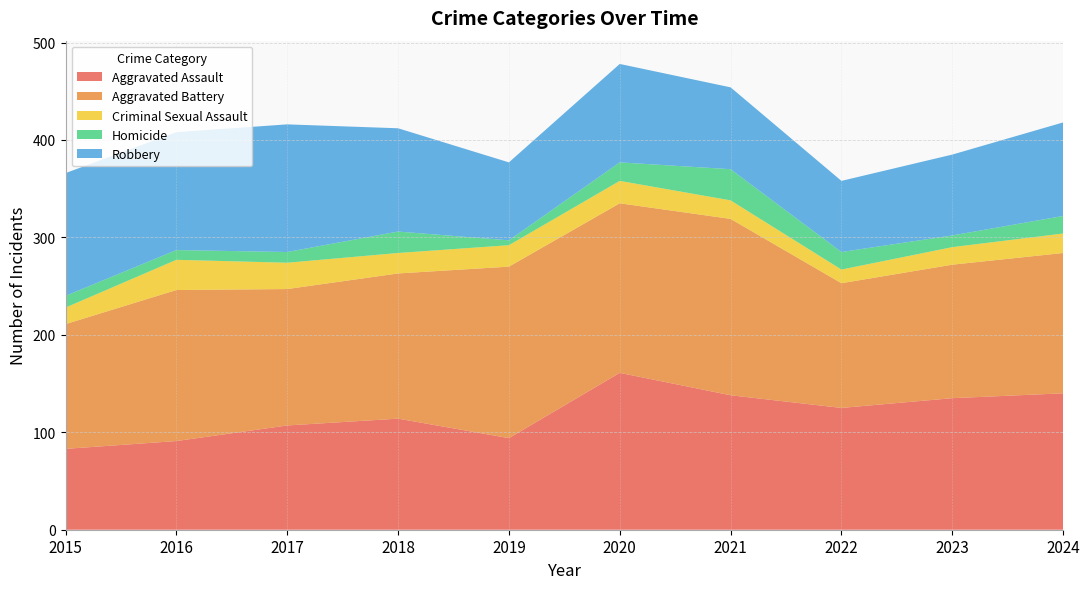

Reading left to right, transcribe all the data shown in this chart.

Aggravated Assault: 83	91	107	114	94	161	138	125	135	140
Aggravated Battery: 128	155	140	149	176	174	181	128	137	144
Criminal Sexual Assault: 17	31	27	21	22	23	19	14	18	20
Homicide: 12	10	11	22	5	19	32	18	12	18
Robbery: 126	121	131	106	80	101	84	73	83	96